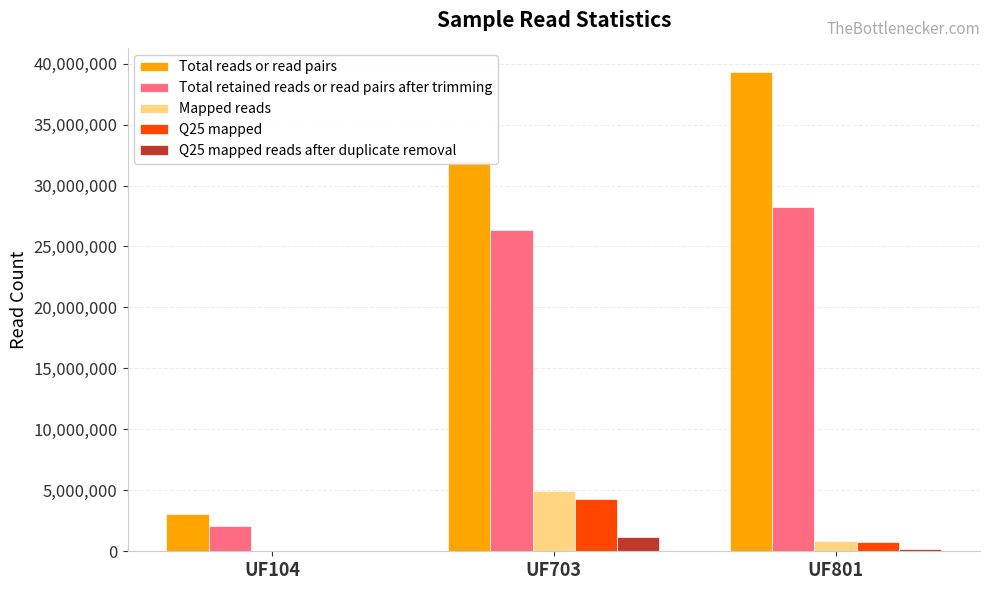

The Mapped reads series shows 8616860 at UF703. True or false?

False